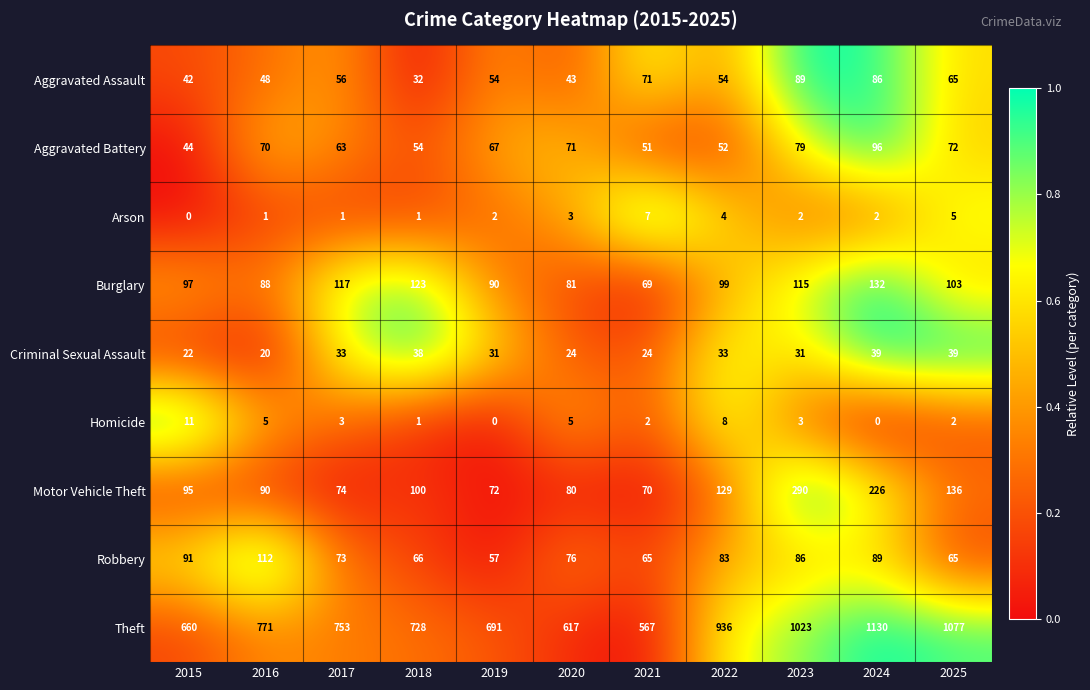

Which category has the highest value in the Burglary series?

2024